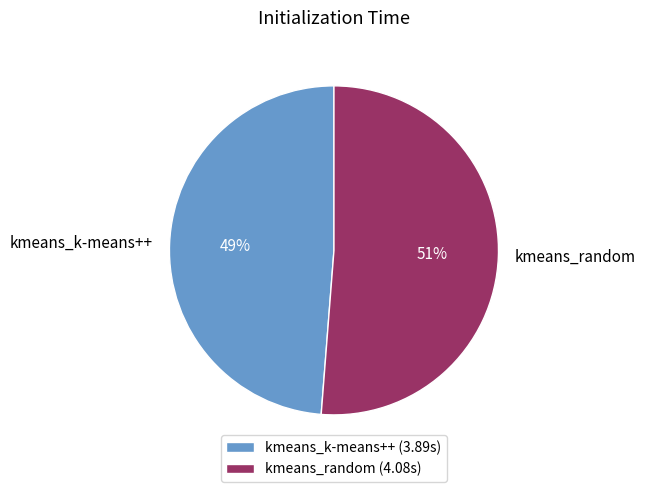

Does kmeans_random represent more than half of the total?

Yes